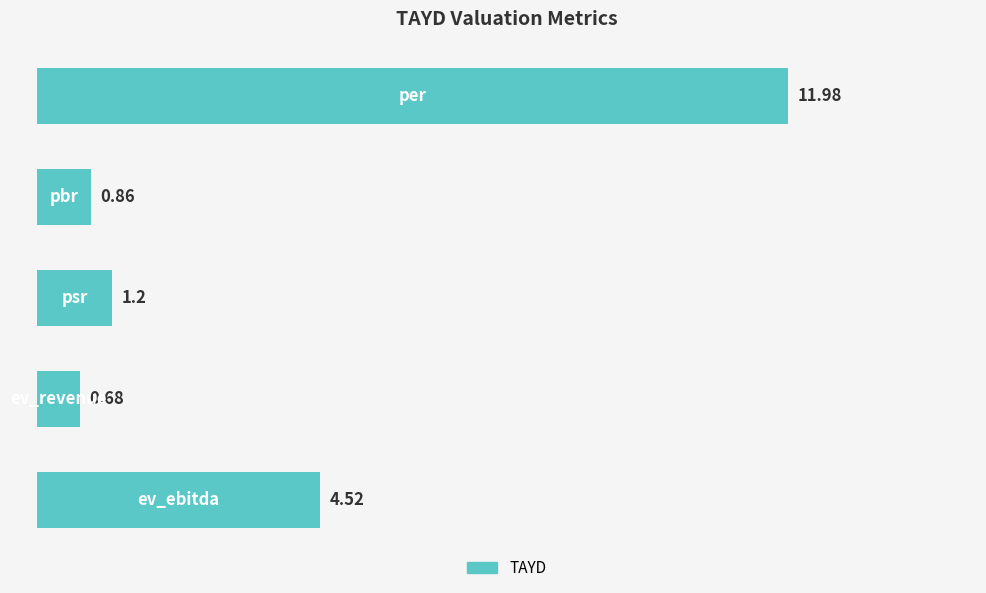

What is the average value?

3.8